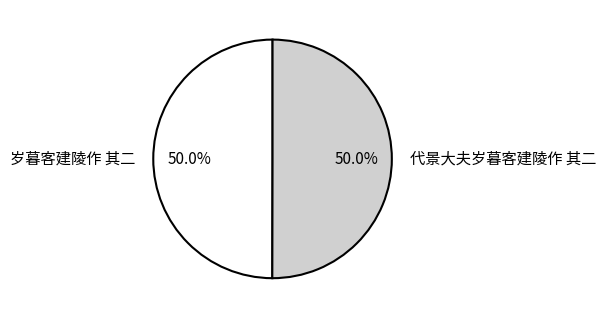

True or false: 代景大夫岁暮客建陵作 其二 accounts for 40% of the total.

False